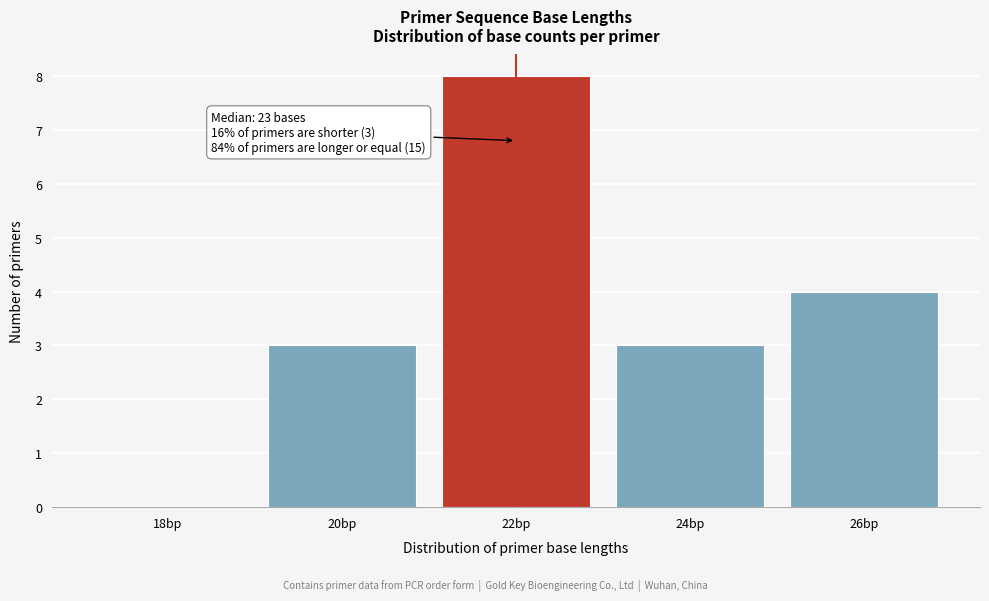

Reading left to right, transcribe all the data shown in this chart.

18bp=0	20bp=3	22bp=8	24bp=3	26bp=4